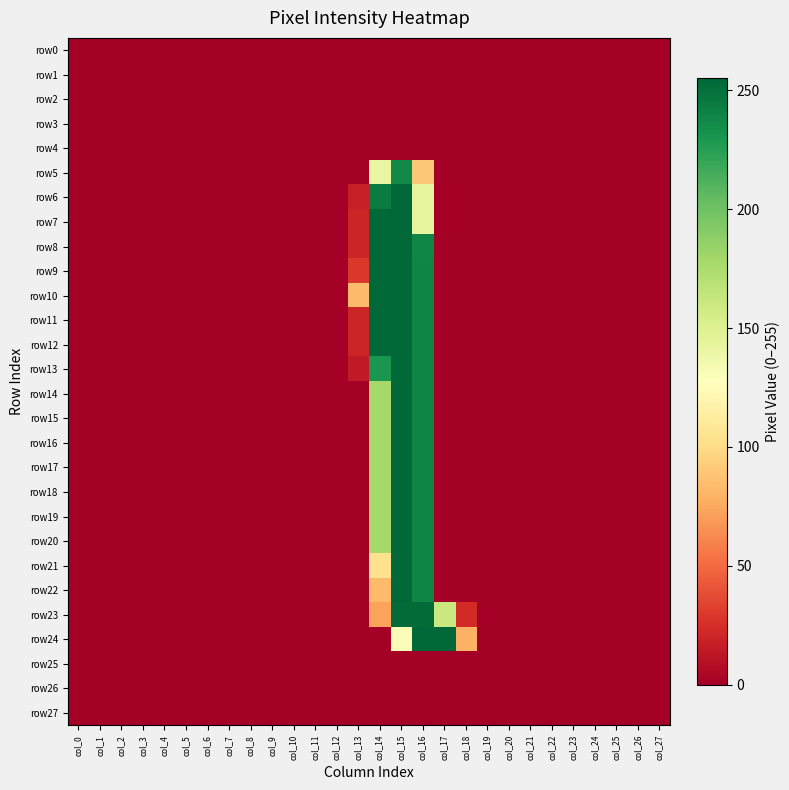

At col_6, list the series in order from largest to smallest.

row0, row1, row2, row3, row4, row5, row6, row7, row8, row9, row10, row11, row12, row13, row14, row15, row16, row17, row18, row19, row20, row21, row22, row23, row24, row25, row26, row27